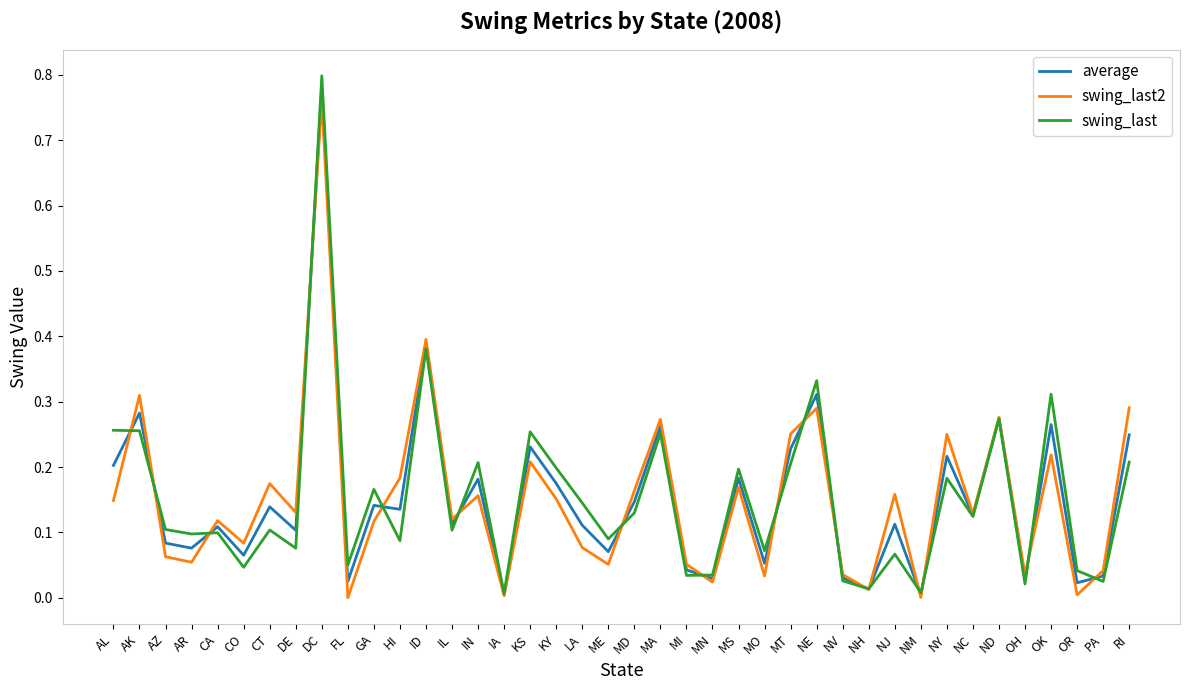

Which category has the highest value in the average series?

DC